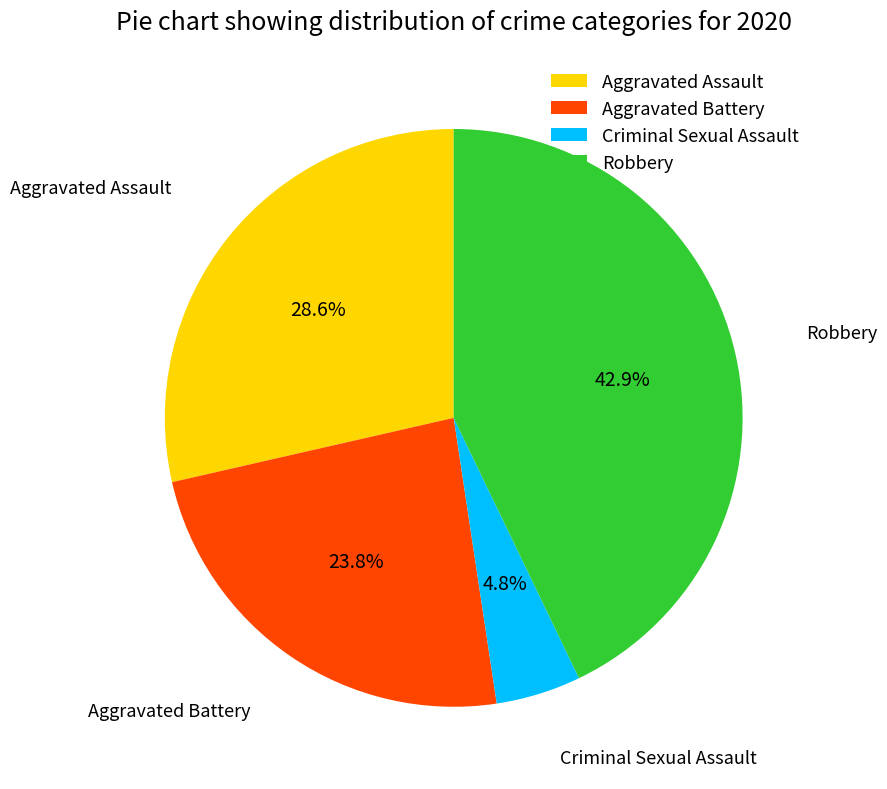

To the nearest percent, what is the combined percentage of Aggravated Battery and Robbery?

67%